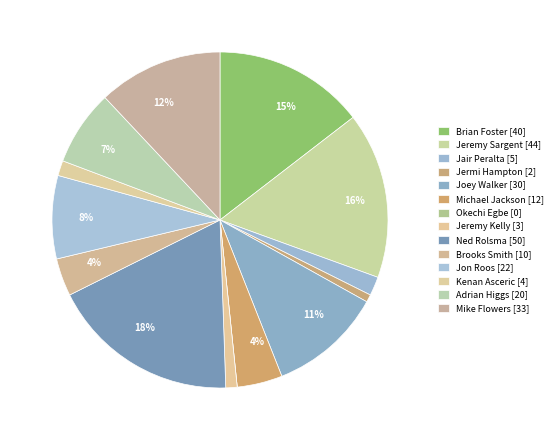

Does Adrian Higgs represent more than half of the total?

No